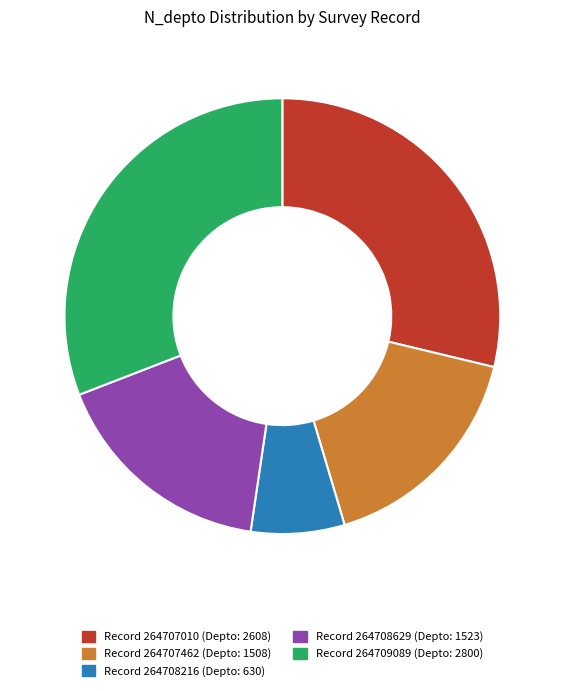

Is there a majority slice in this chart?

No